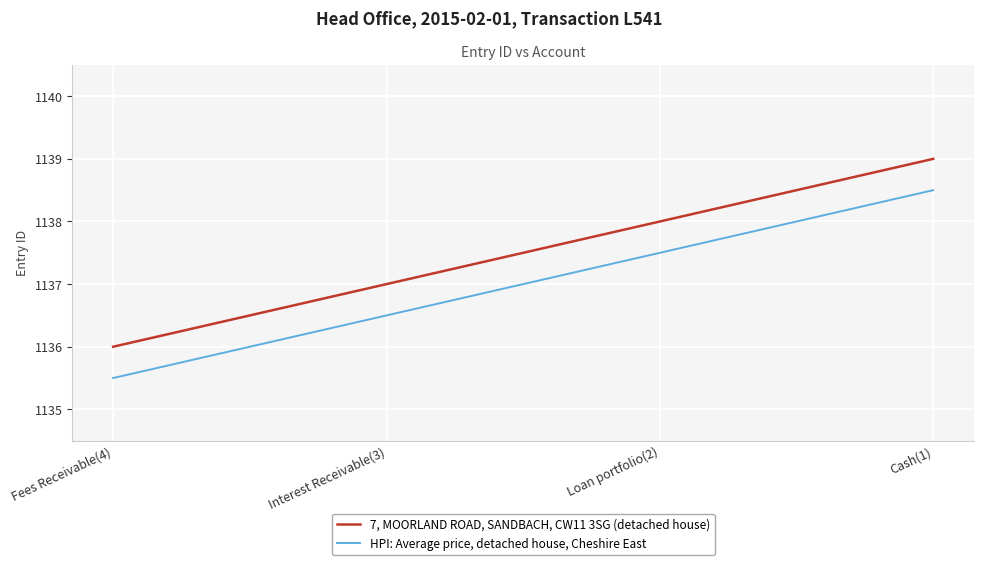

What is the spread (max minus min) of values at Interest Receivable(3)?

0.5